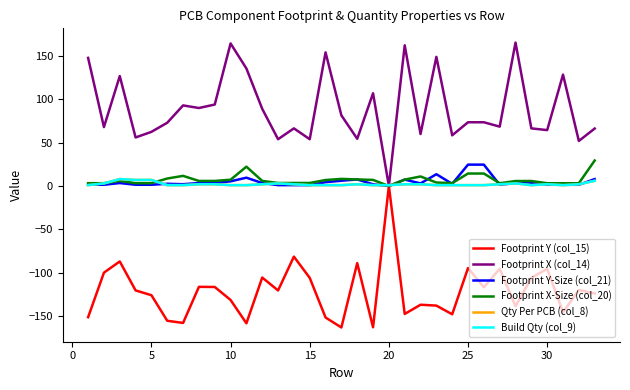

What is the sum of all Footprint X-Size (col_20) values?

234.7